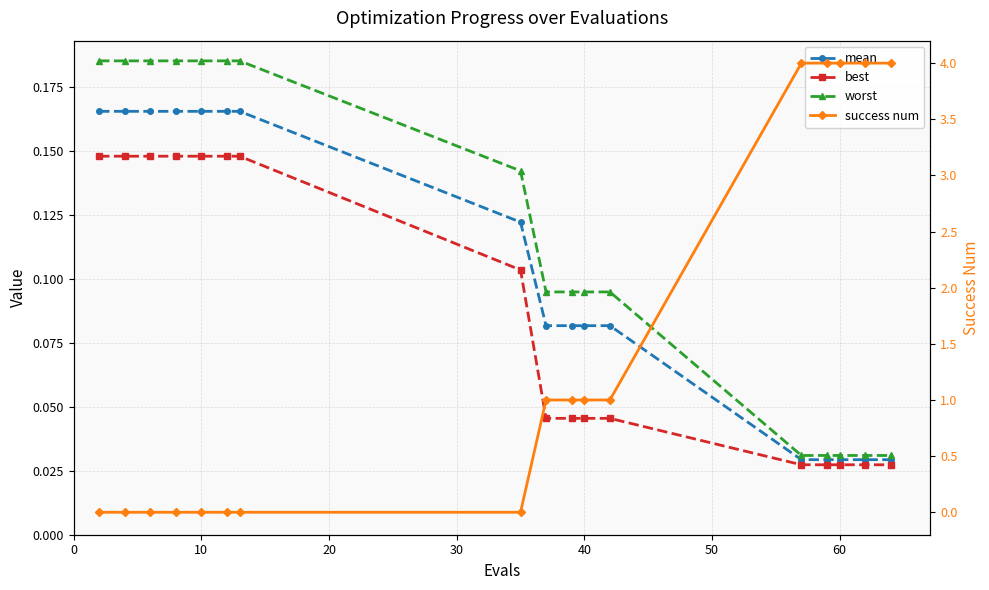

True or false: best and worst cross at least once.

False